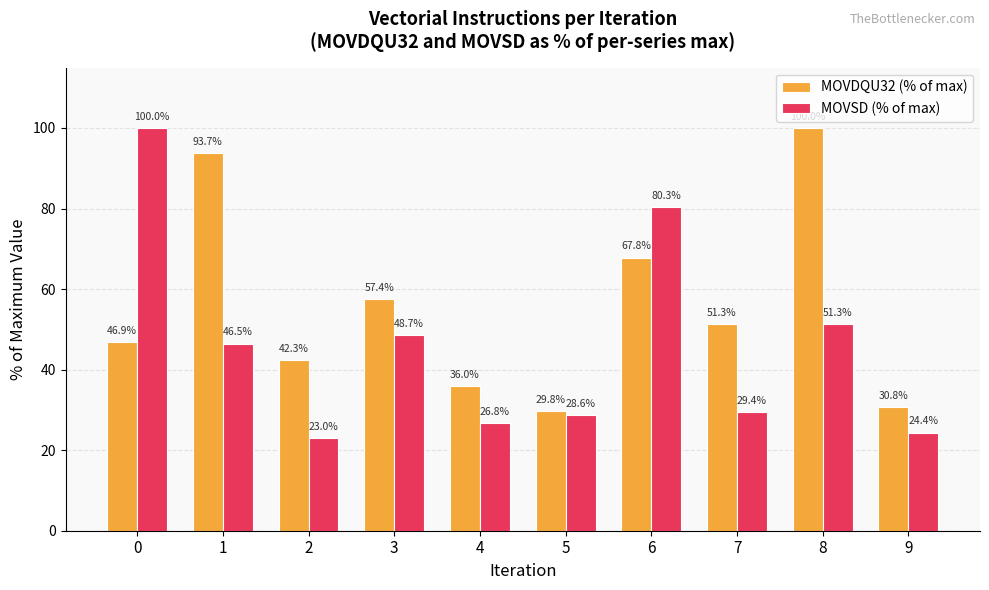

The value of MOVSD (% of max) at 4 is 18.0. True or false?

False